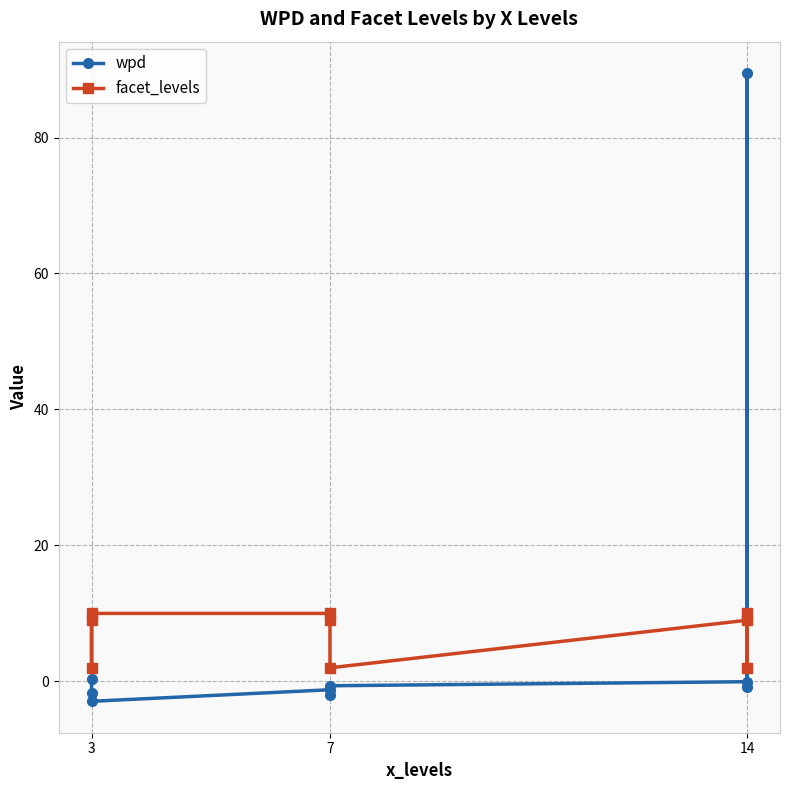

What is the difference between the maximum and minimum values in the facet_levels series?

8.0